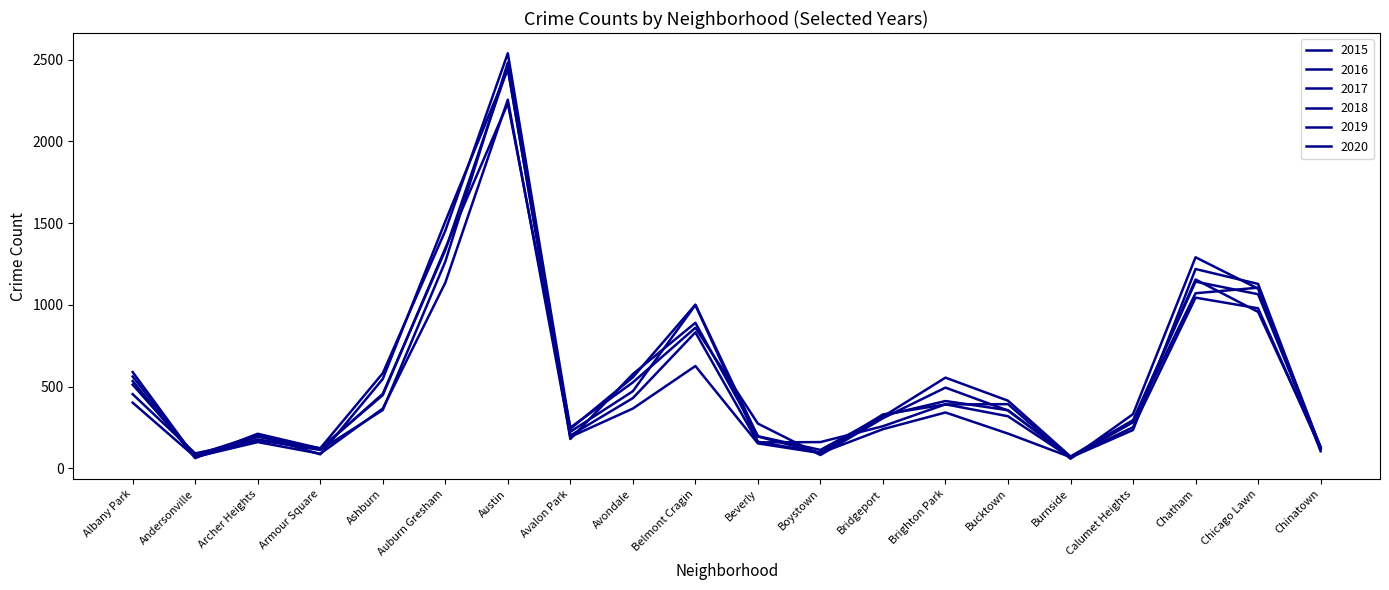

Is it true that 2016 equals 870 at Ashburn?

False